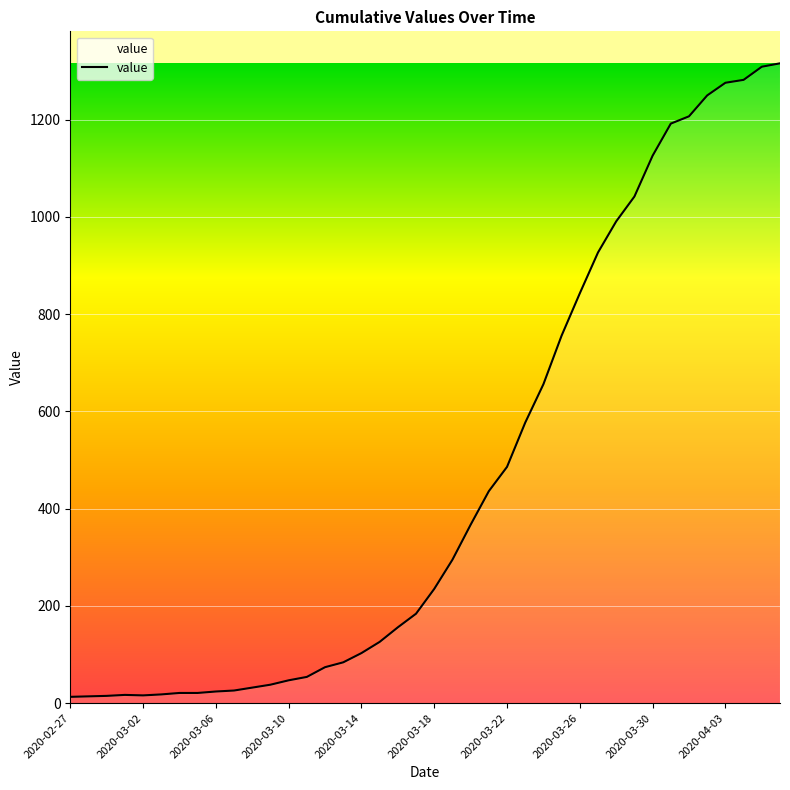

What is the greatest value displayed?

1316